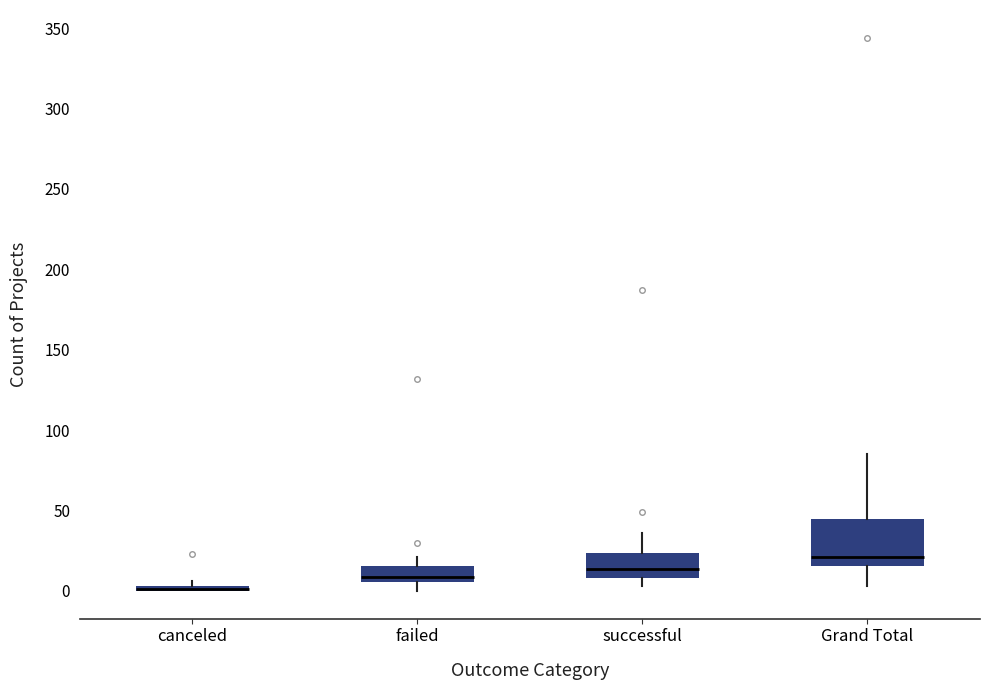

Which box is the tallest, from its lower edge to its upper edge?

Grand Total